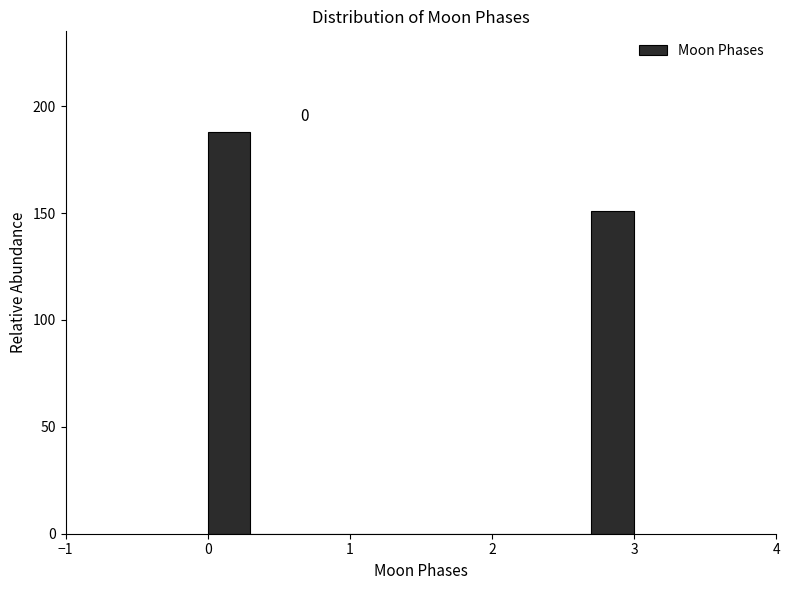

Read against the x-axis, roughly where is the centre of the tallest bar?

0.2